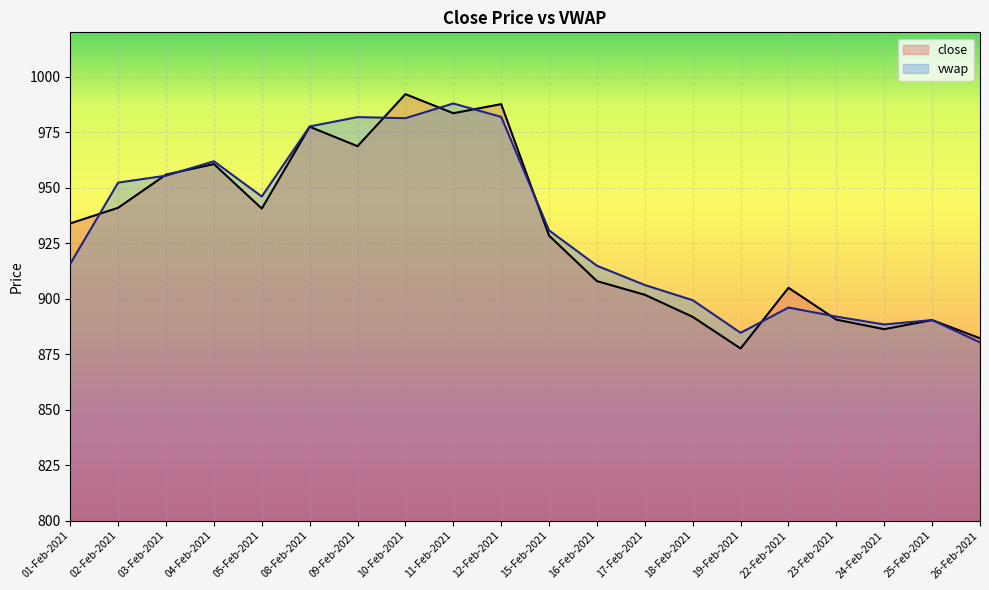

How many interior local peaks does the close series have?

6